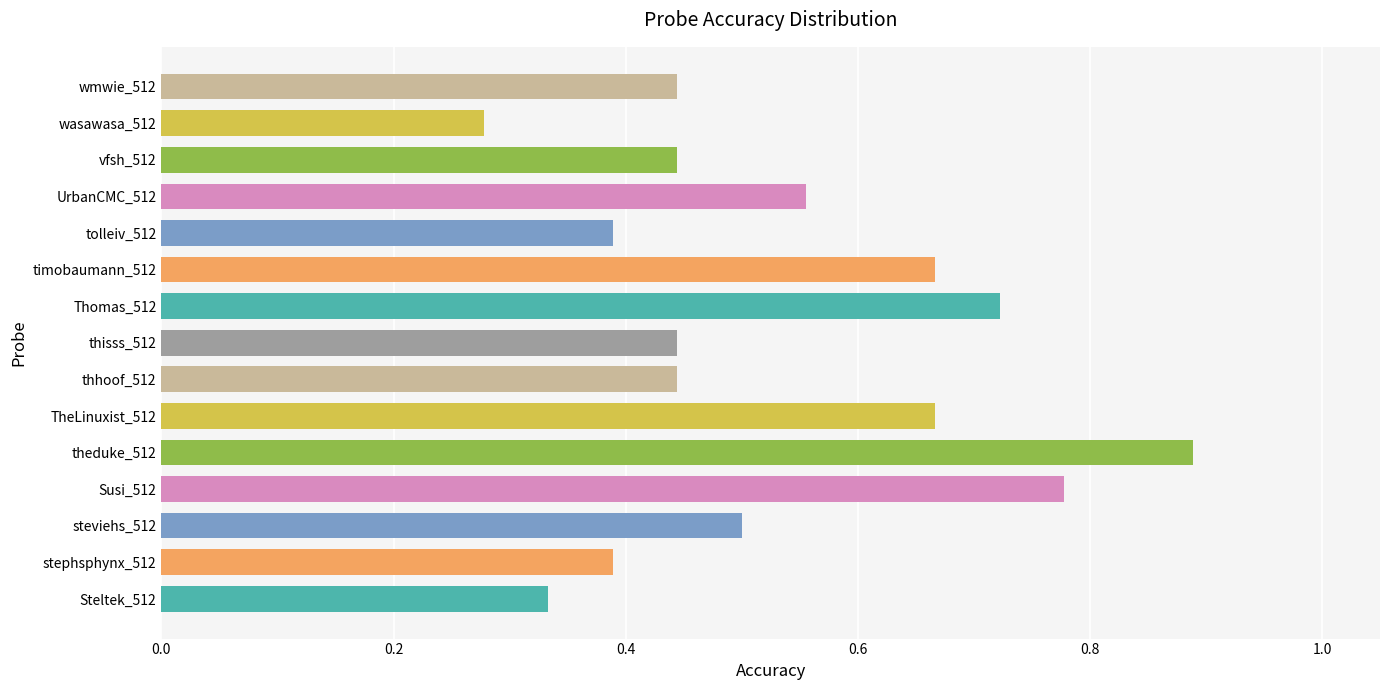

What is the change in value from theduke_512 to wasawasa_512?

-0.6